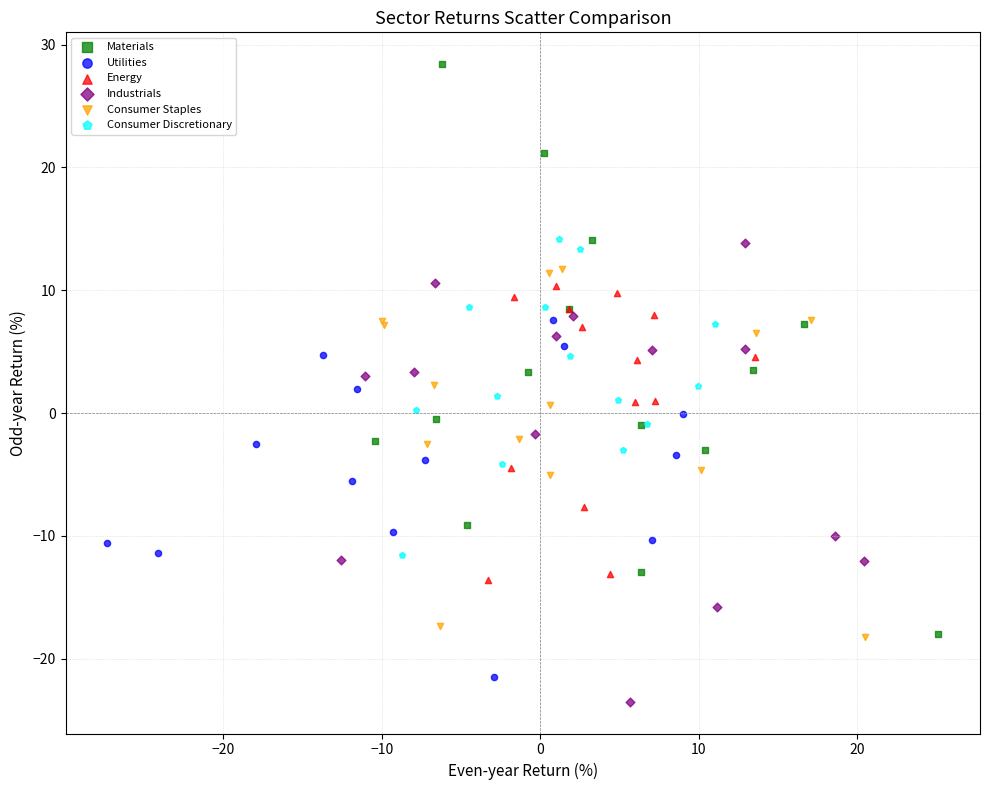

Which series has the largest Y range (max minus min)?

Materials